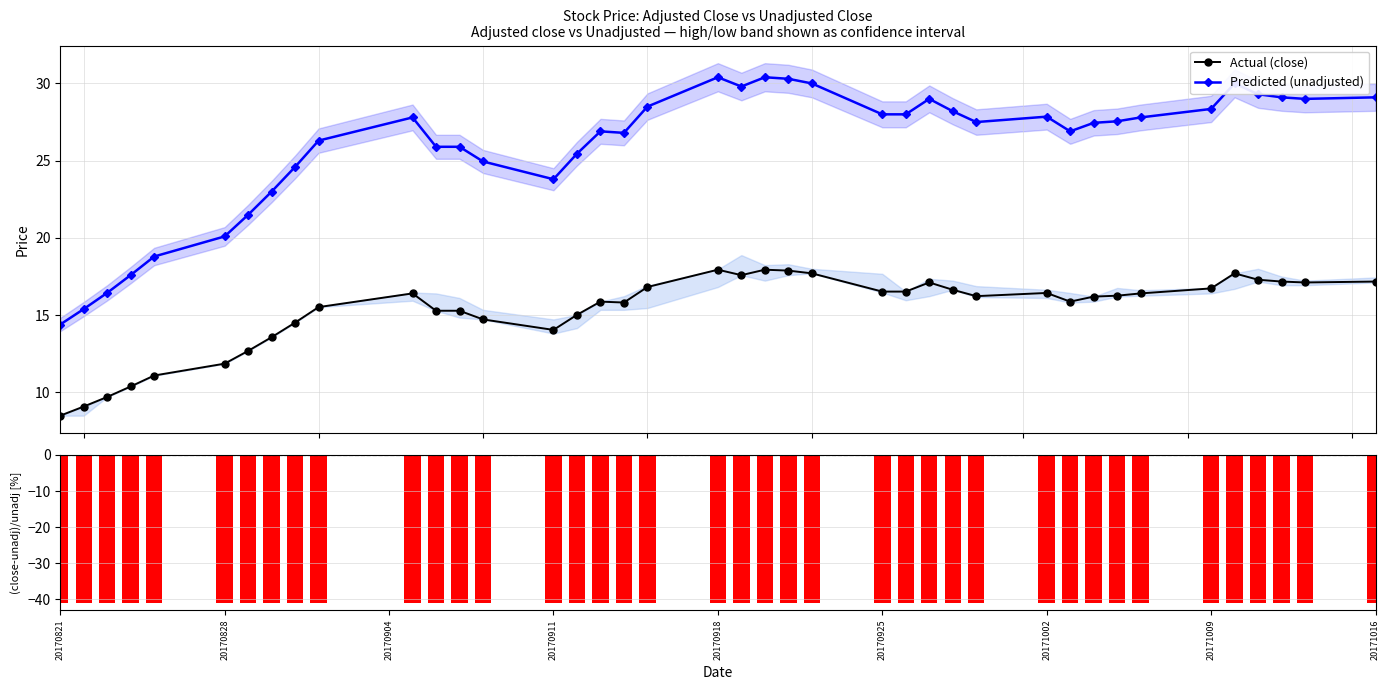

What is the value of the Actual (close) point at the 31st from the left?

15.9